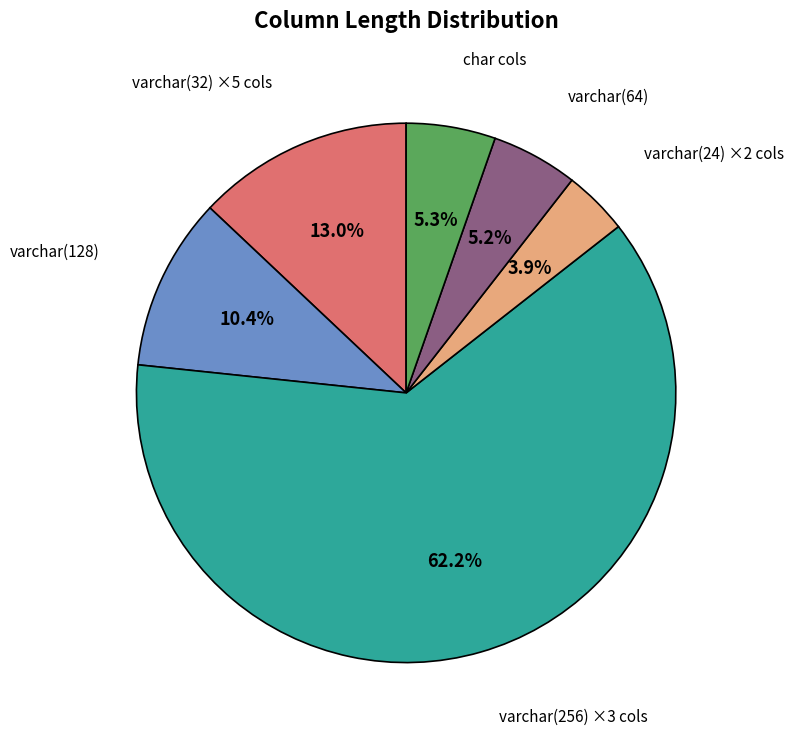

Count the number of slices in the pie.

6